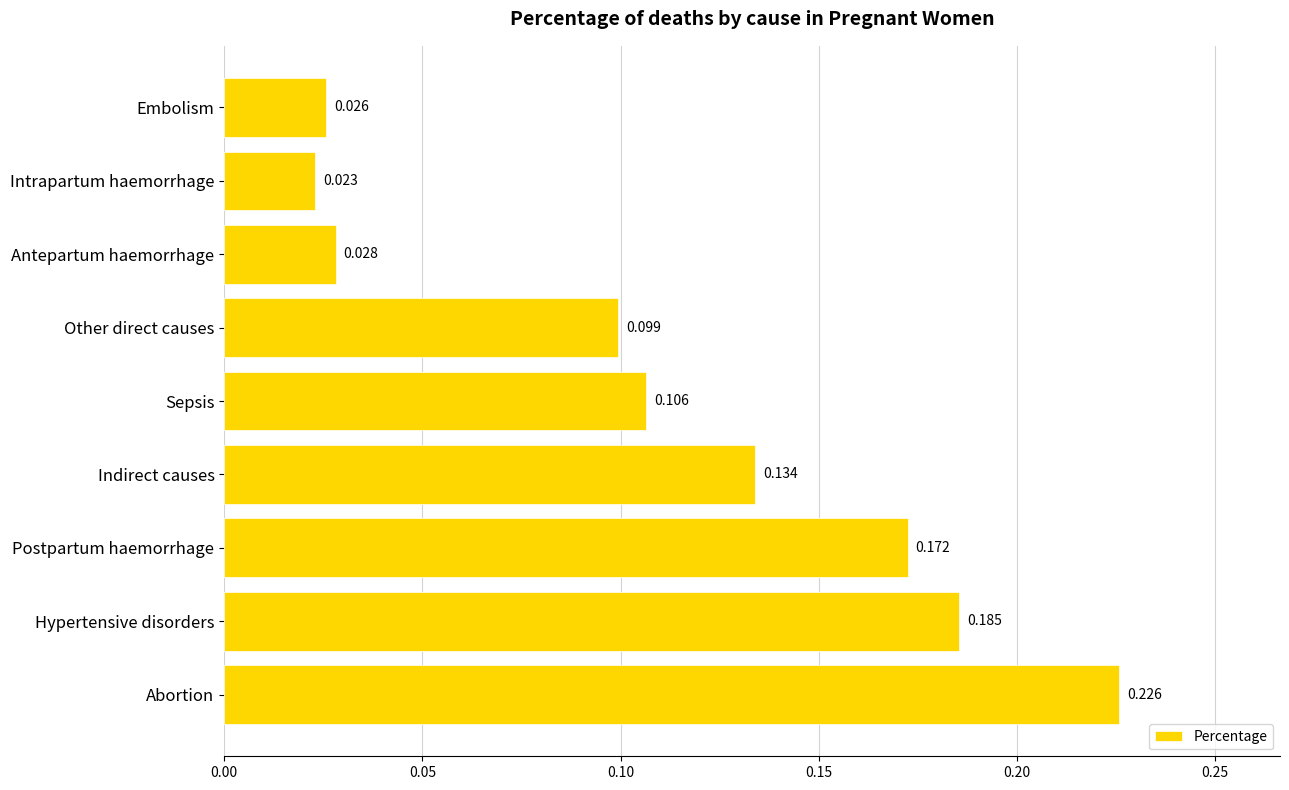

Count the values in the range 0 to 1.

9